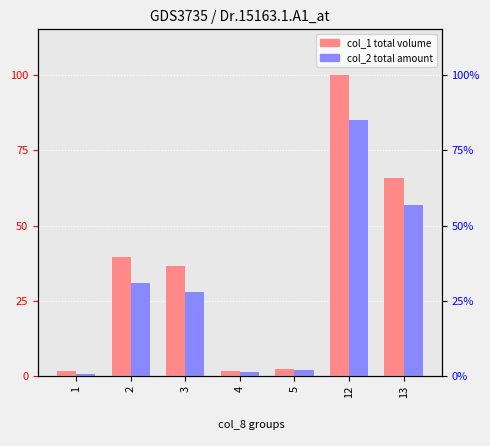

At which label is col_1 (volume) closest to 50?

2